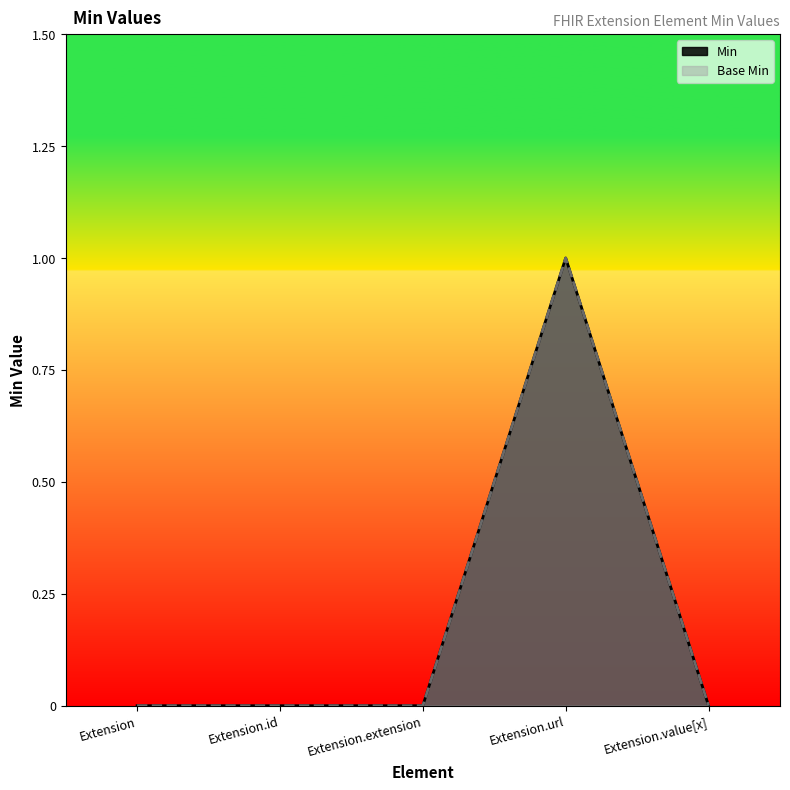

What is the label of the 2nd point from the left?

Extension.id